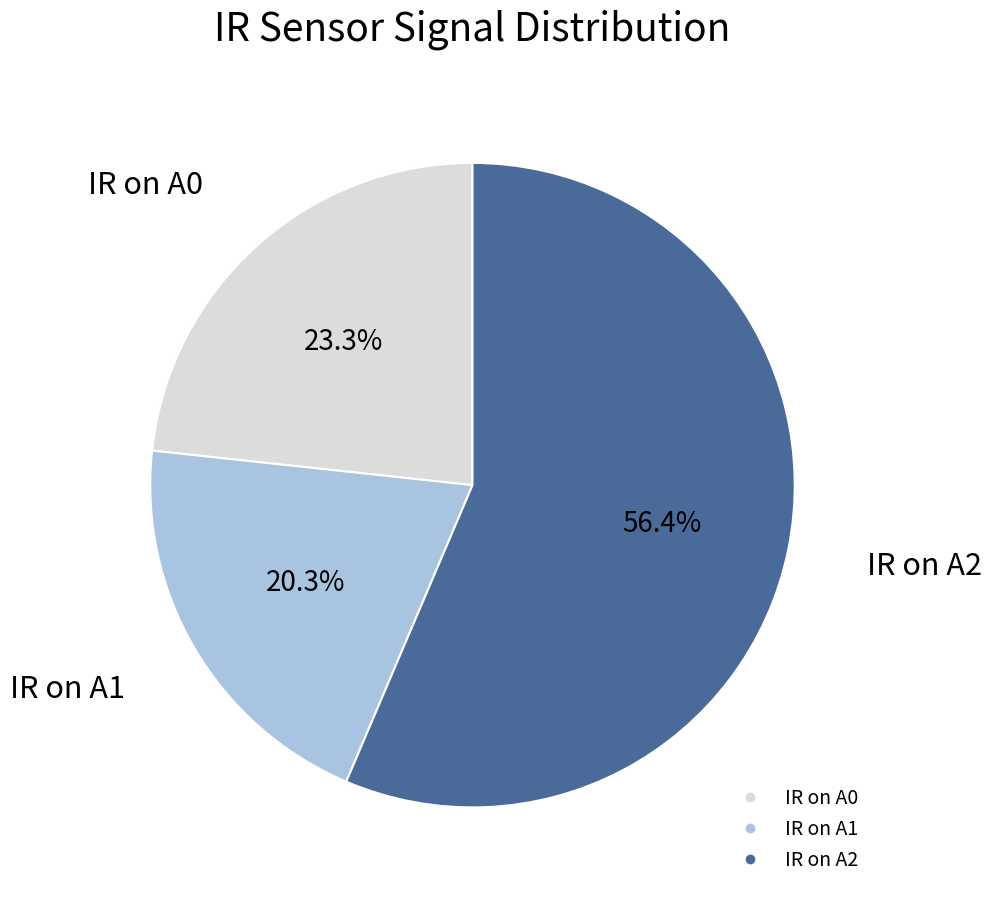

How many segments does this pie chart have?

3